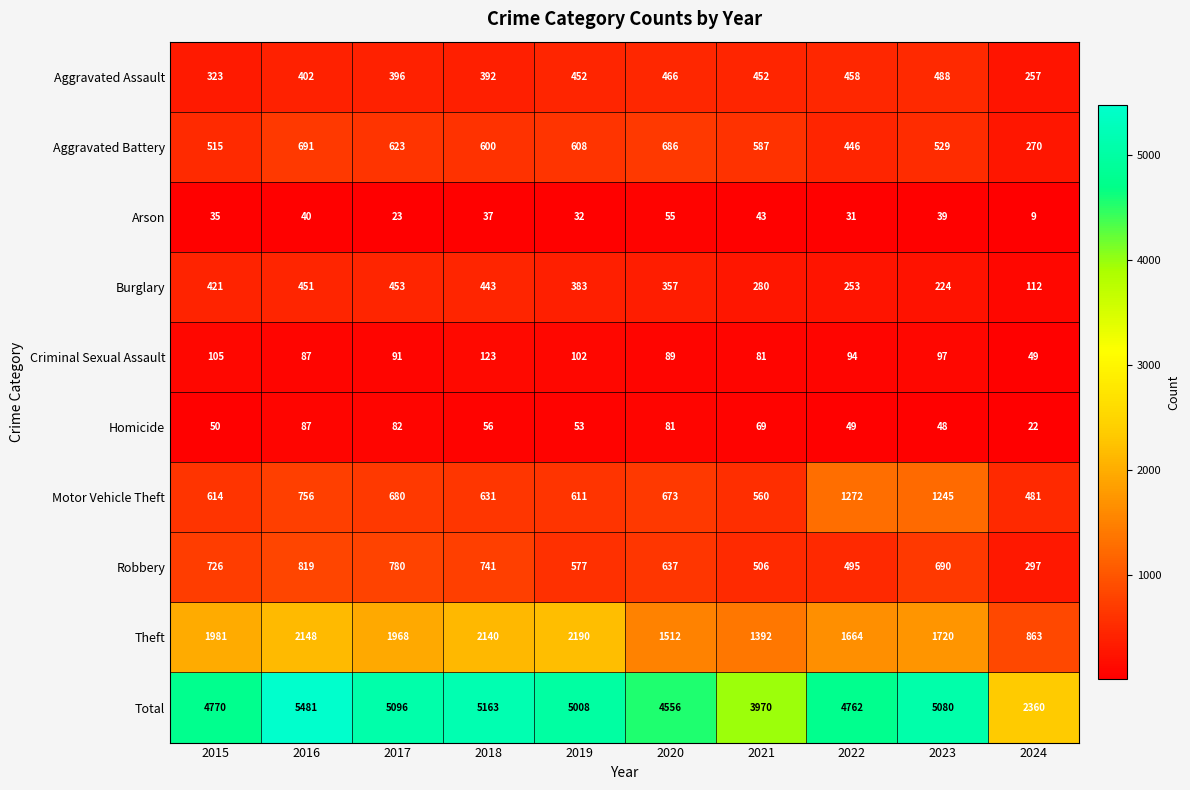

What is the difference between the maximum and second lowest values in the Robbery series?

324